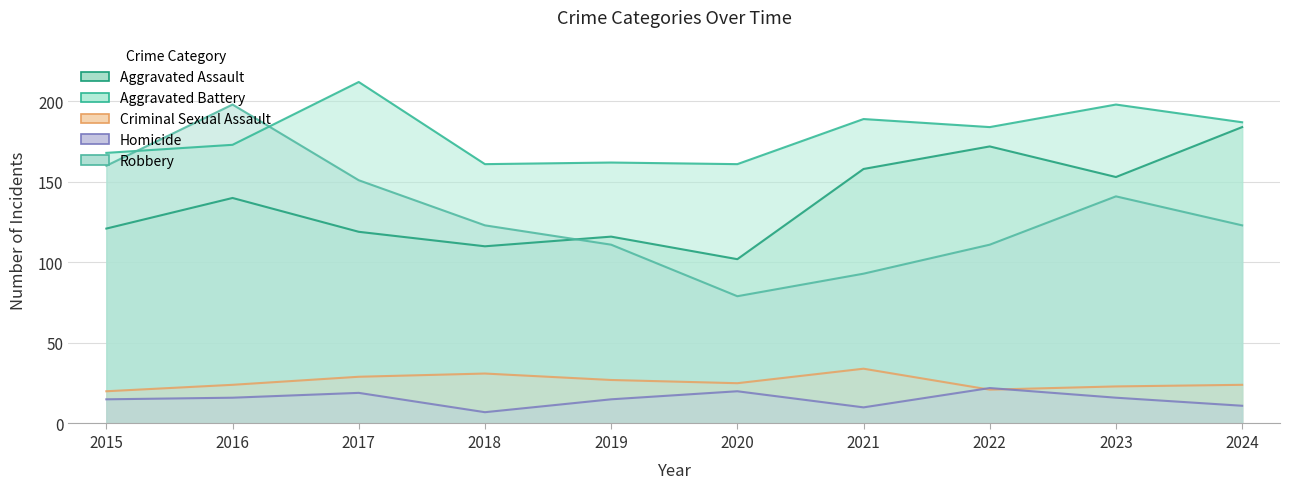

List the labels in order of Homicide value, smallest first.

2018, 2021, 2024, 2015, 2019, 2016, 2023, 2017, 2020, 2022